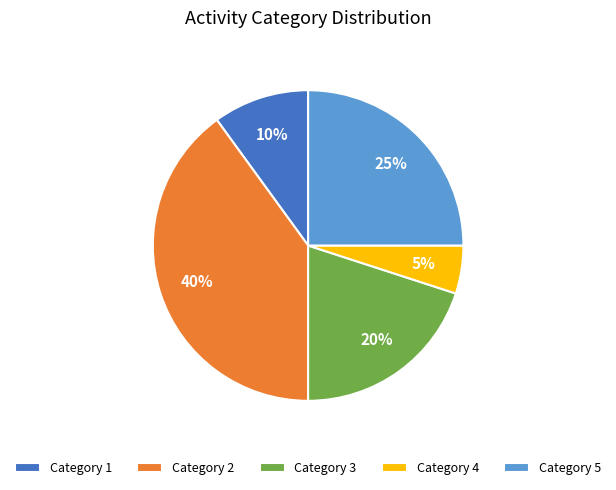

Does any single category account for the majority?

No